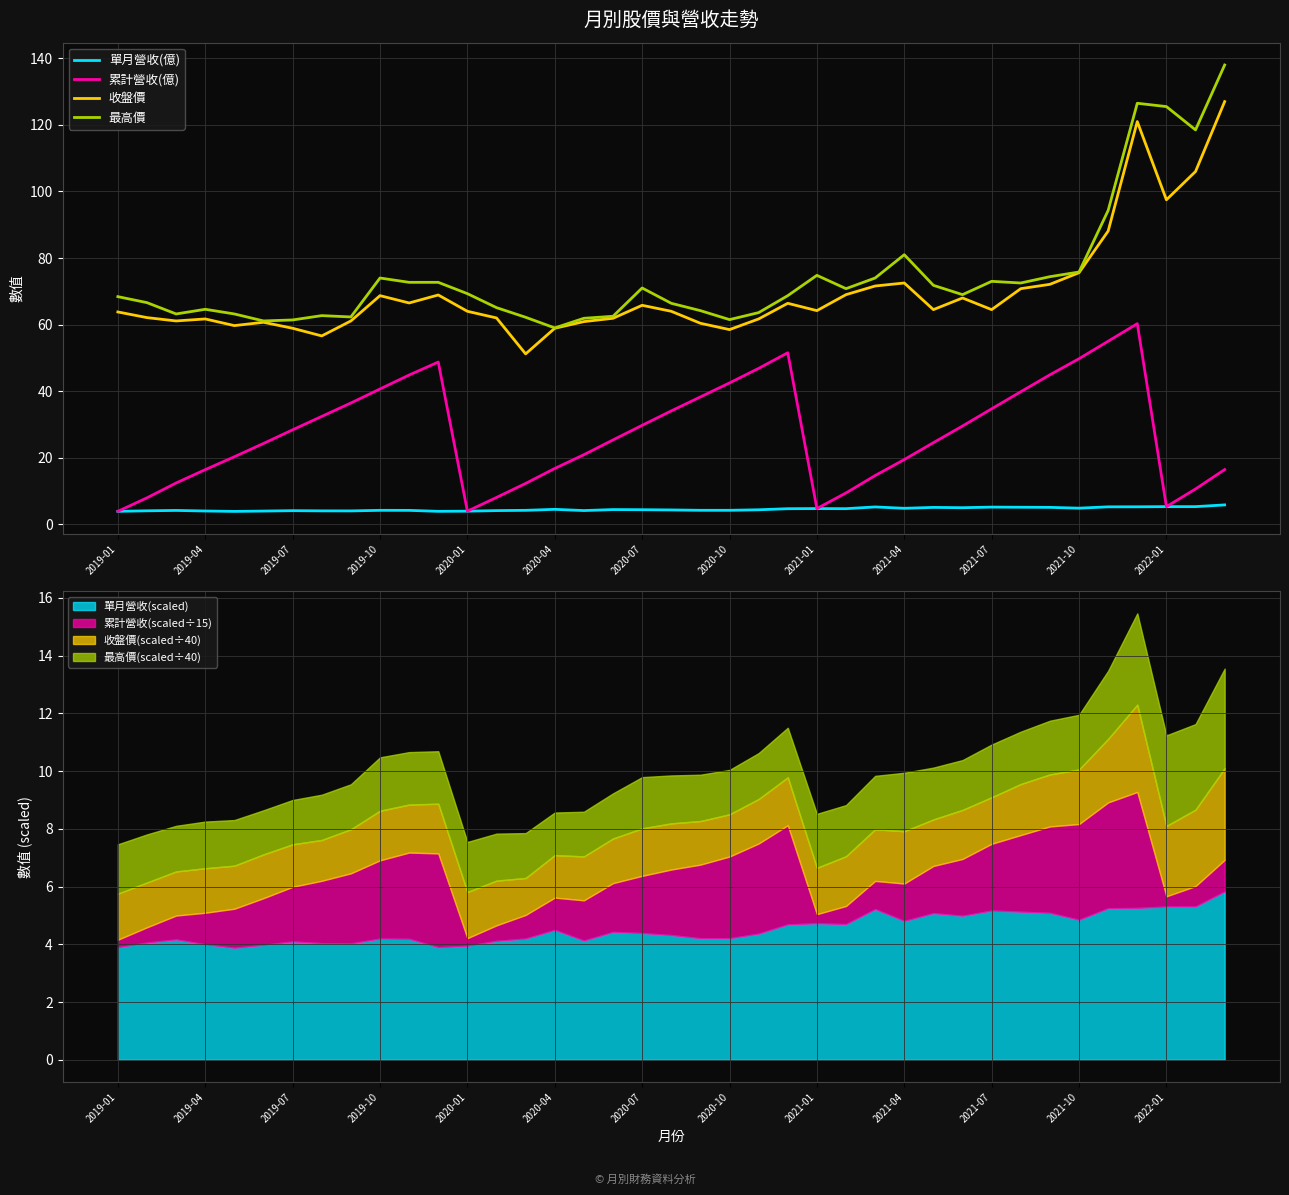

True or false: 收盤價 and 累計營收(億) intersect in this chart.

False